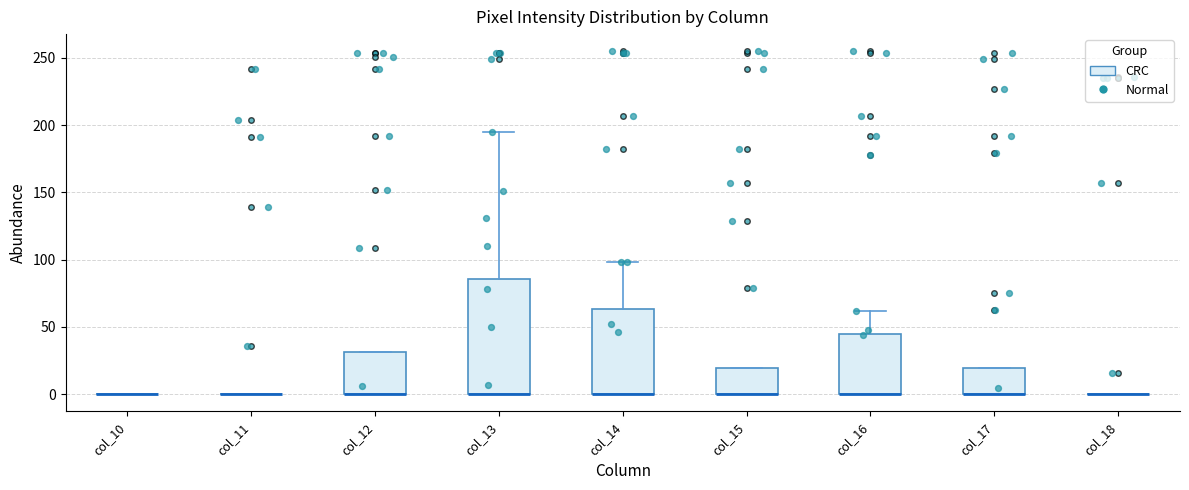

Reading left to right, transcribe this box plot: for each box, give where its median line is, the range the box spans, and where its two whiskers end, as read against the y-axis. The values are not printed on the chart, so give them approximately, as read against the axis.

col_10: box collapsed to a line at 0, whiskers 0 to 0
col_11: box collapsed to a line at 0, whiskers 0 to 0
col_12: median 0 (drawn on the box's lower edge), box 0 to 30, whiskers 0 to 30
col_13: median 0 (drawn on the box's lower edge), box 0 to 85, whiskers 0 to 195
col_14: median 0 (drawn on the box's lower edge), box 0 to 65, whiskers 0 to 100
col_15: median 0 (drawn on the box's lower edge), box 0 to 20, whiskers 0 to 20
col_16: median 0 (drawn on the box's lower edge), box 0 to 45, whiskers 0 to 60
col_17: median 0 (drawn on the box's lower edge), box 0 to 20, whiskers 0 to 20
col_18: box collapsed to a line at 0, whiskers 0 to 0